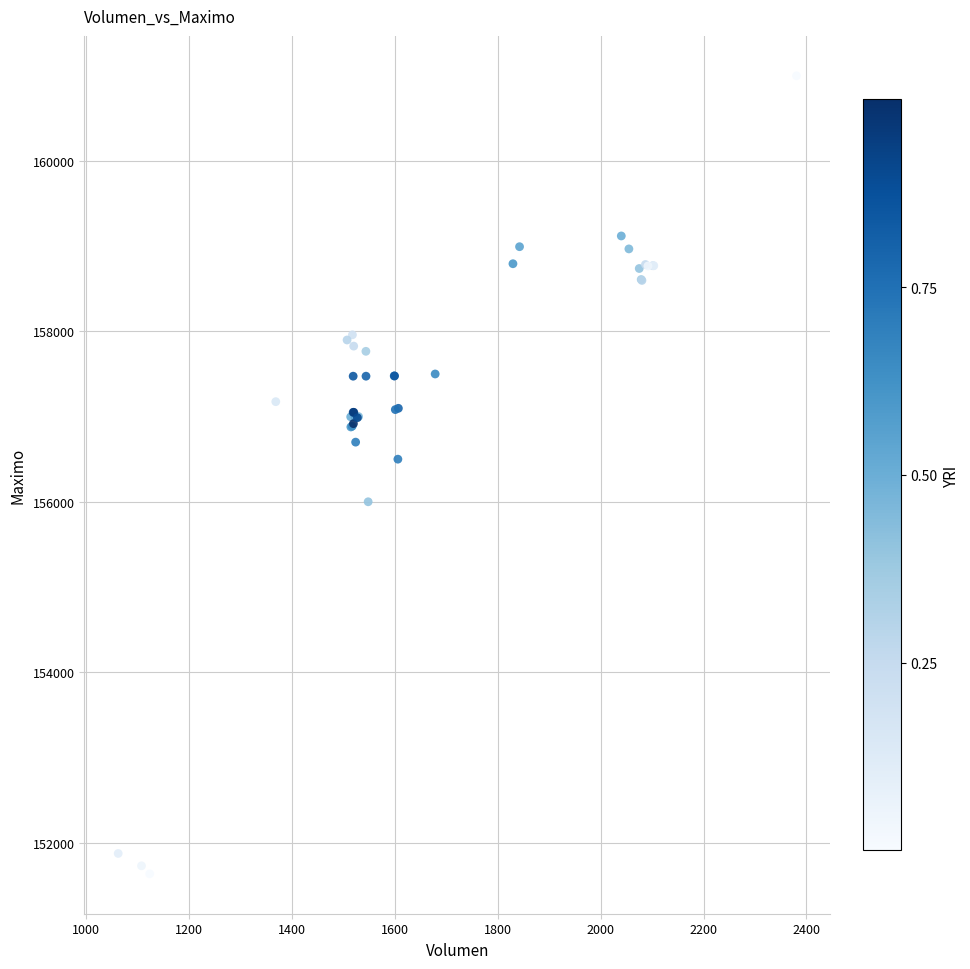

What Y value in the scatter plot is closest to 156316?

156500